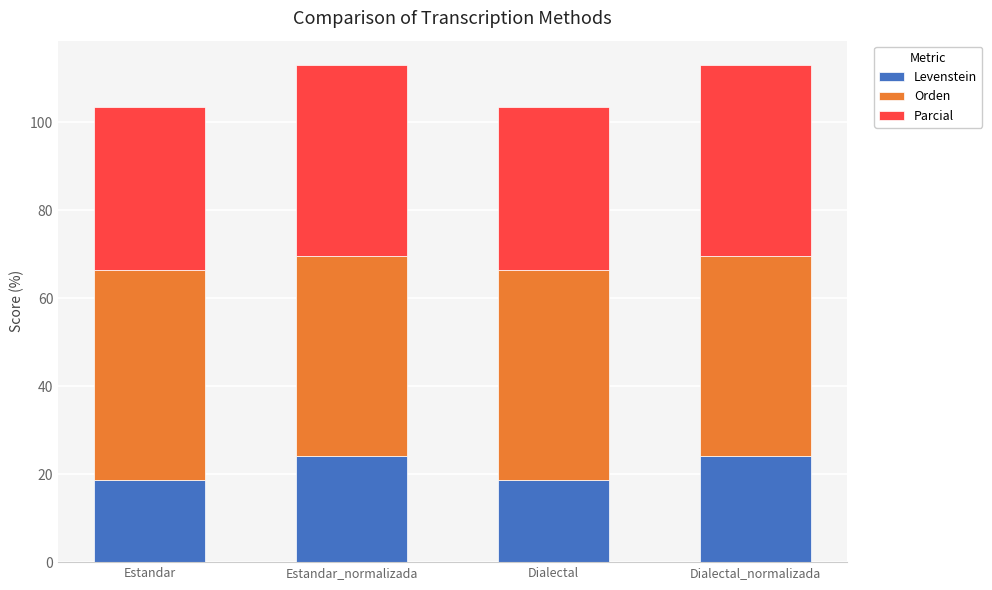

What is the total value across all series at Dialectal_normalizada?

112.8